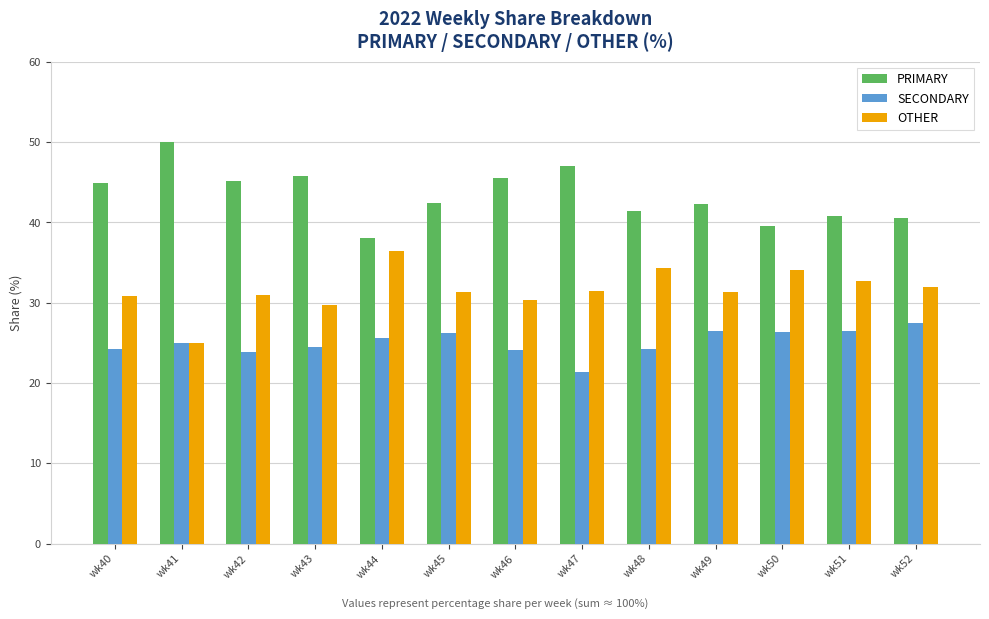

True or false: SECONDARY has a value of 33.9 at wk48.

False